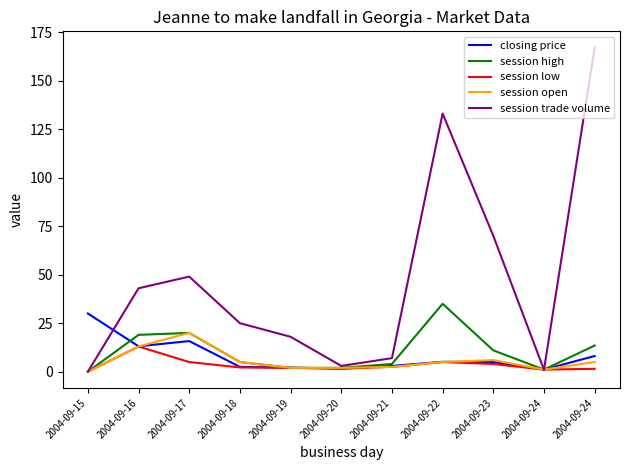

Which series has the largest total across all categories?

session trade volume